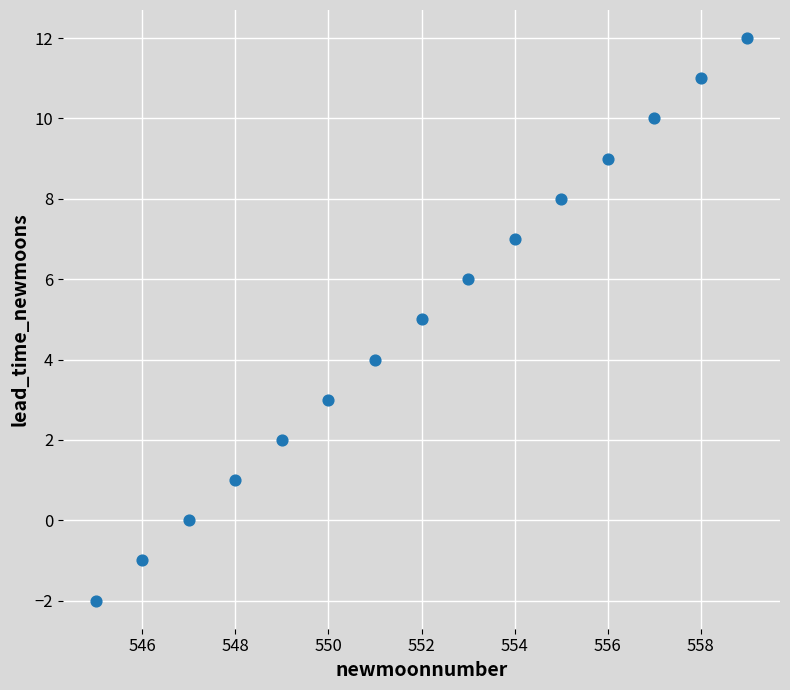

What is the range of Y values (max minus min)?

14